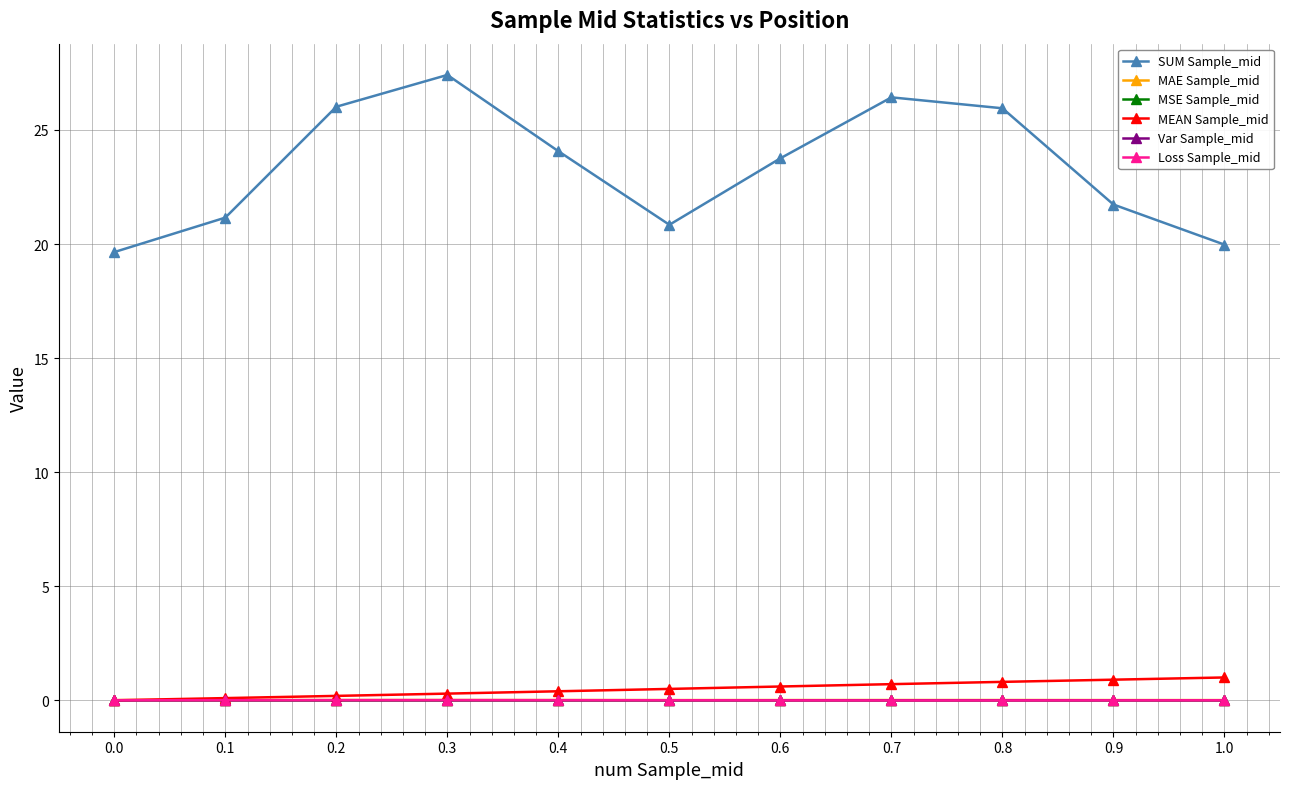

What position from the right is 0.6?

5